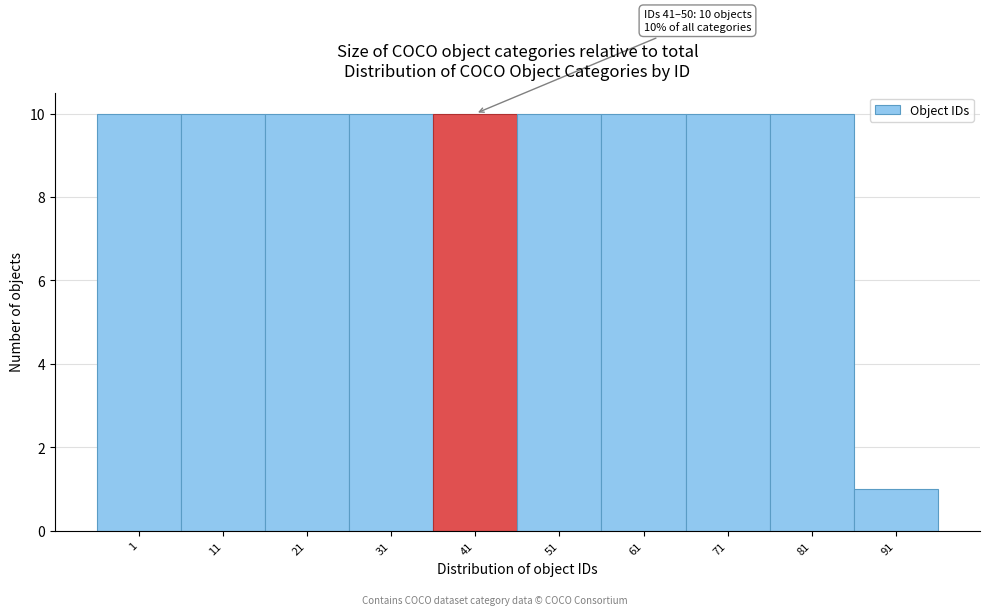

Reading right to left, transcribe all the data shown in this chart.

1	10	10	10	10	10	10	10	10	10